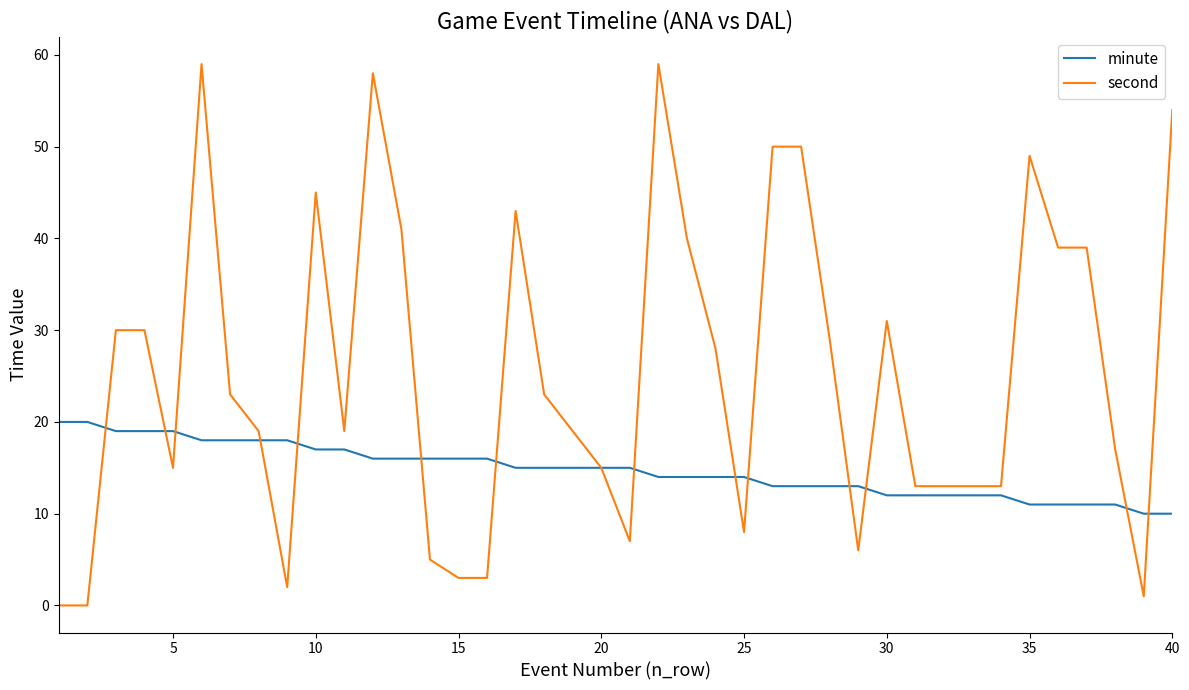

Which series has the largest total across all categories?

second